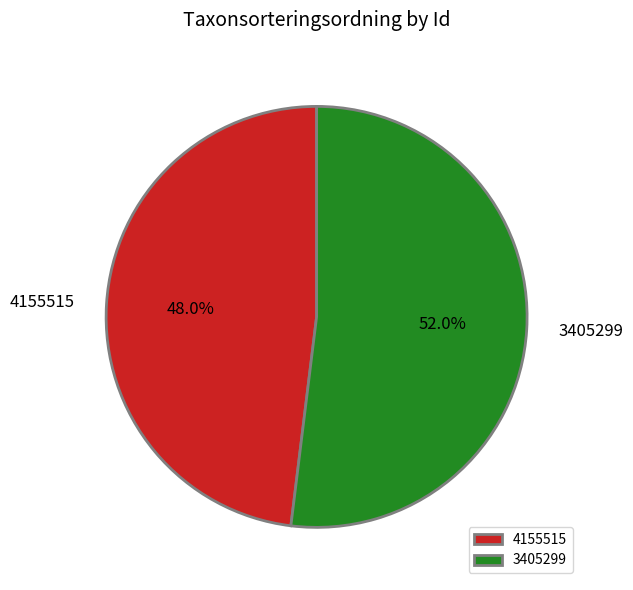

How many slices are in this pie chart?

2